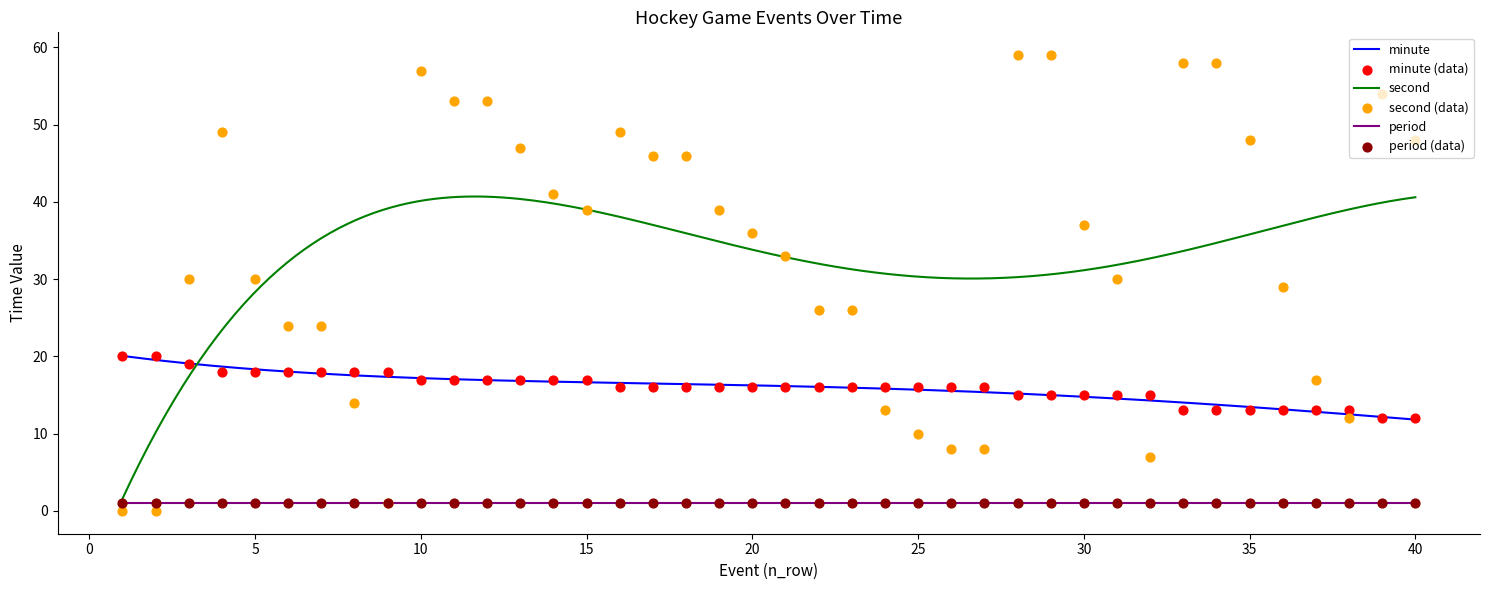

True or false: period and minute cross at least once.

False